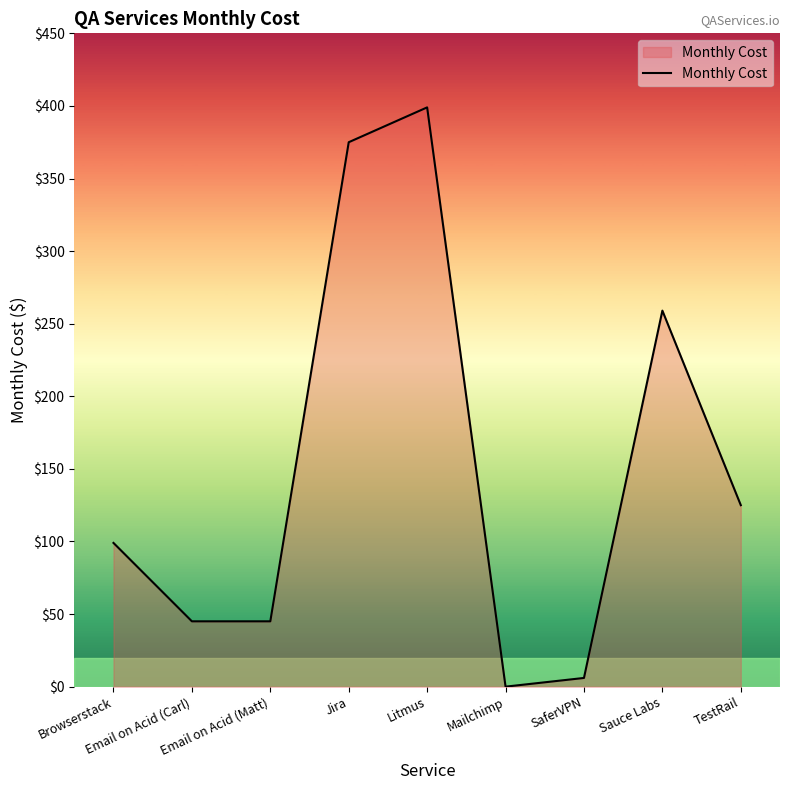

What is the average value?

150.3